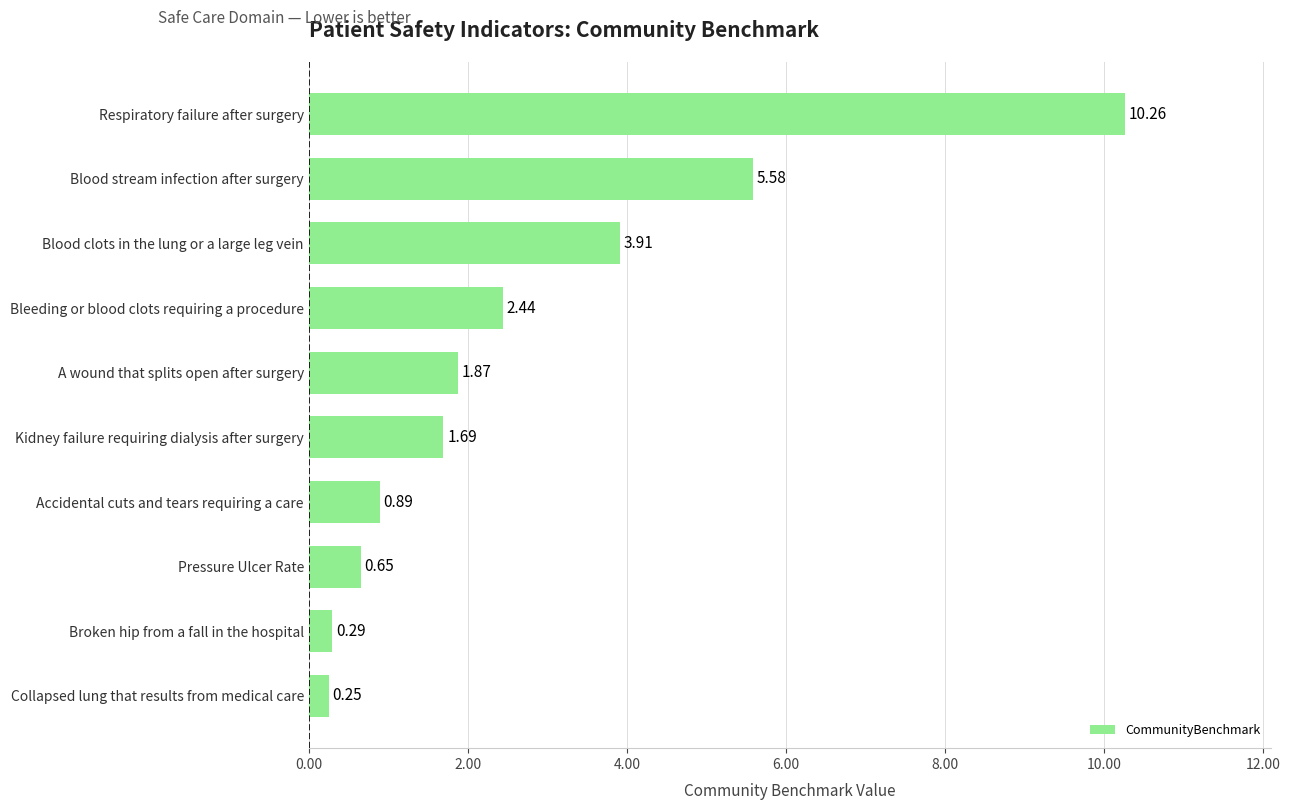

What is the change in value from Broken hip from a fall in the hospital to Blood stream infection after surgery?

+5.3